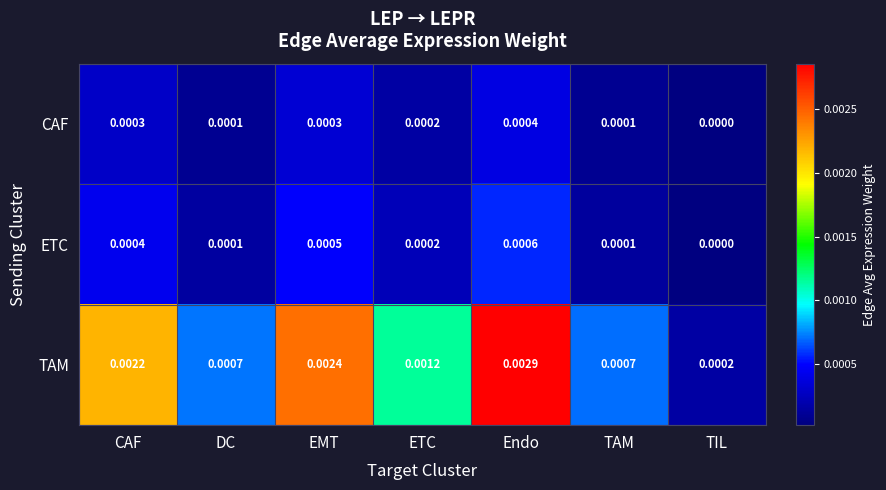

How many categories are shown in the chart?

7